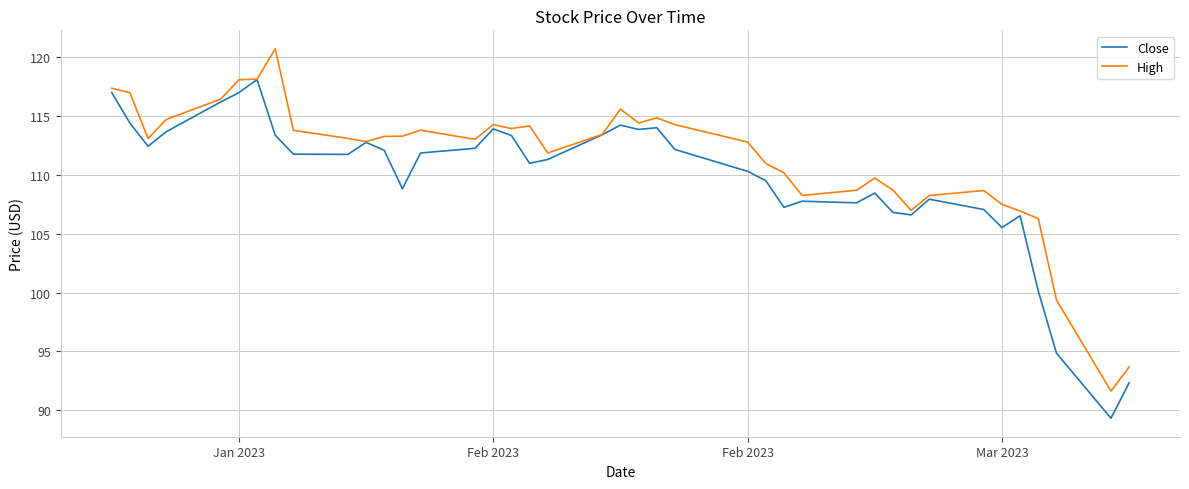

Does the chart have visible grid lines?

Yes